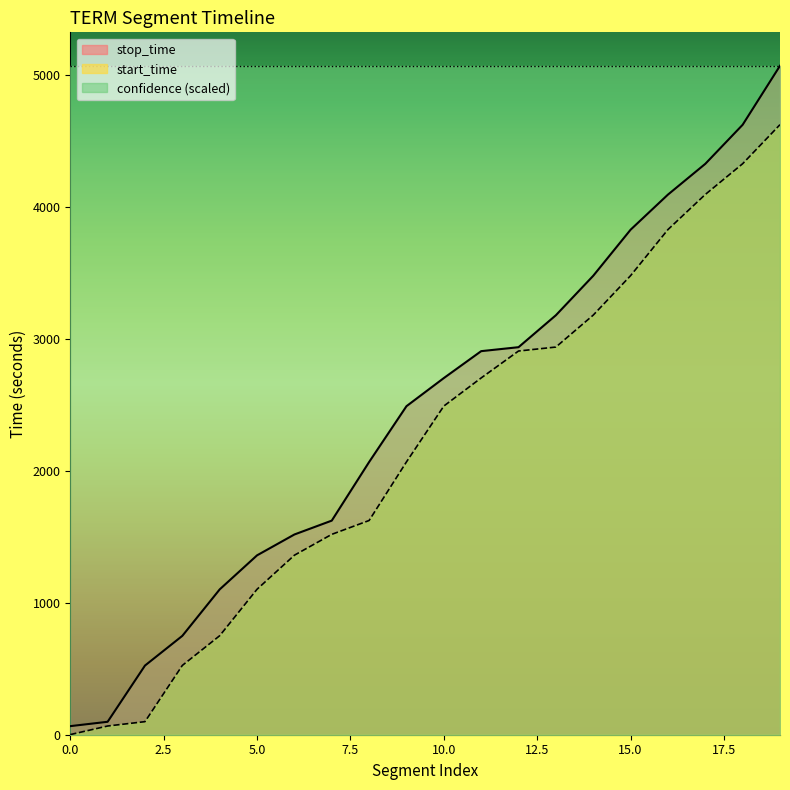

Does the chart have visible grid lines?

No